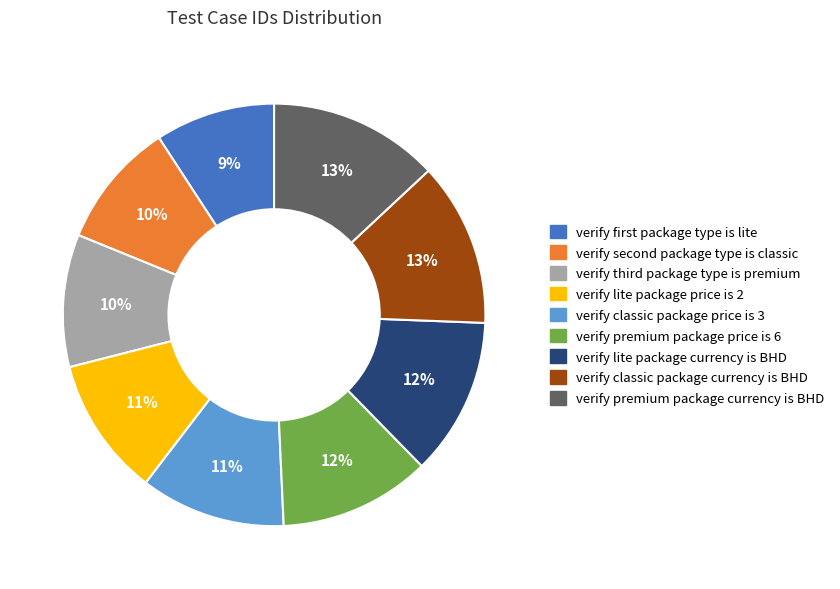

How many segments does this pie chart have?

9